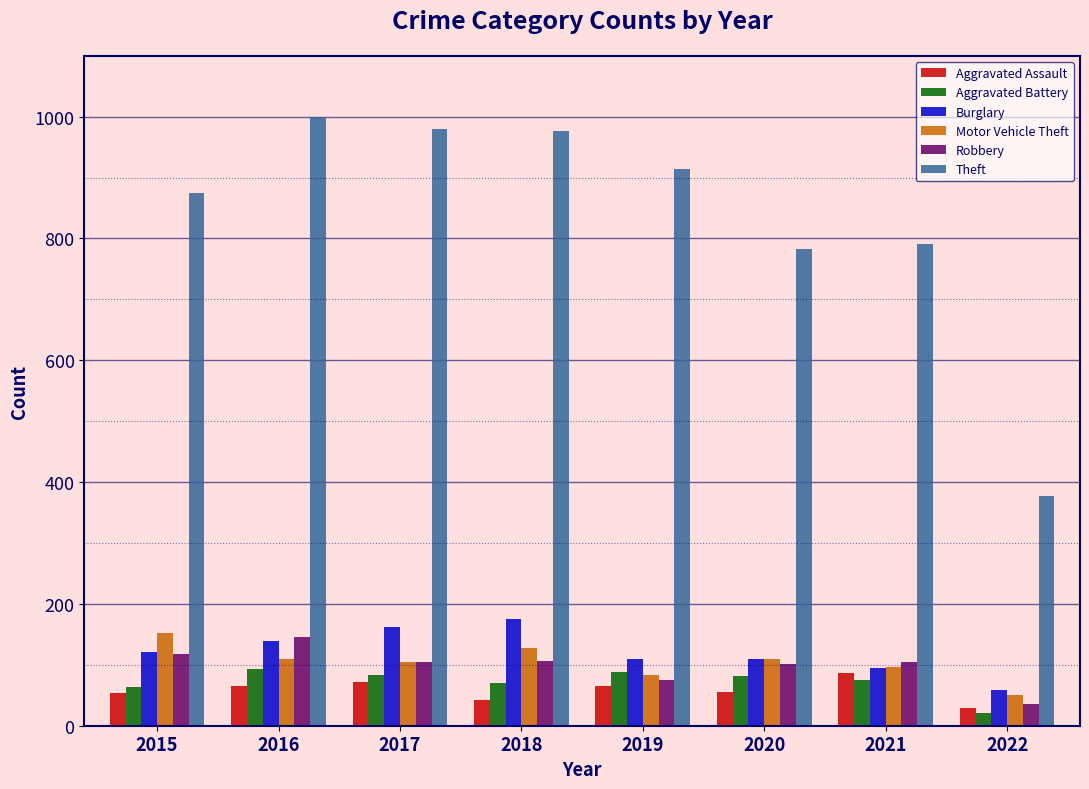

What is the sum of all Motor Vehicle Theft values?

833